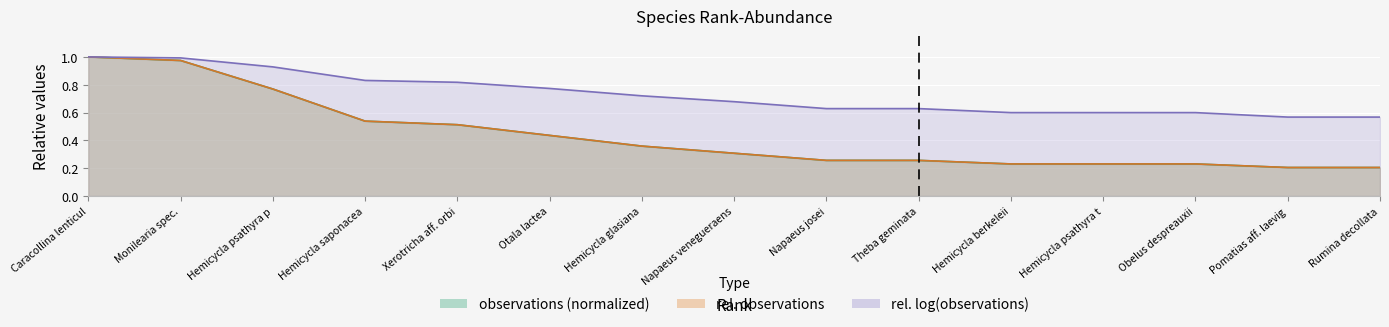

List the series in order of their peak value, highest first.

observations, rel_observations, log_observations